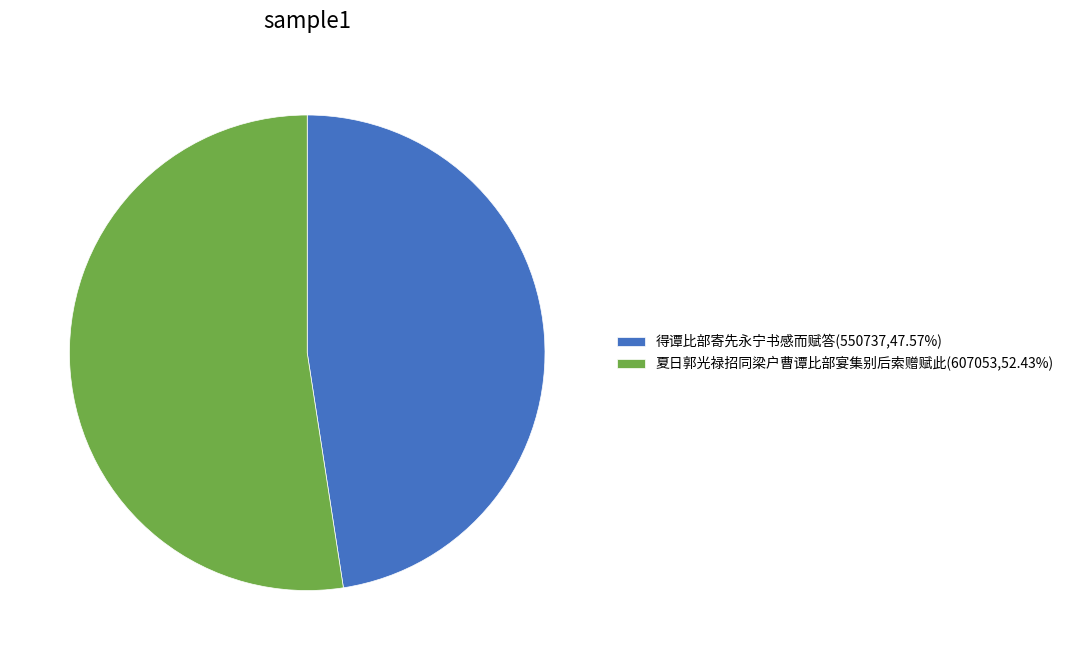

What is the ratio of the value at 夏日郭光禄招同梁户曹谭比部宴集别后索赠赋此 to the value at 得谭比部寄先永宁书感而赋答?

1.1